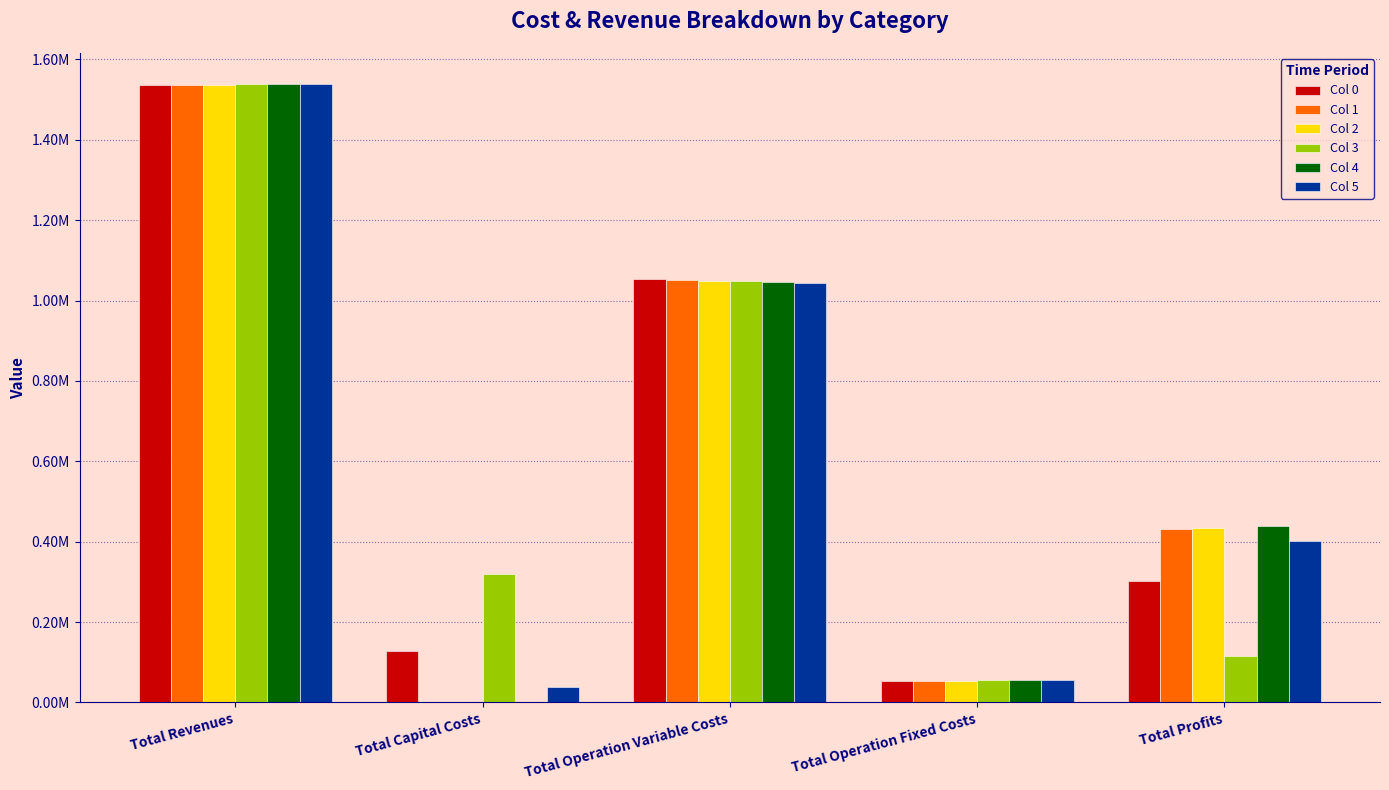

Which series has the largest total across all categories?

Col 5